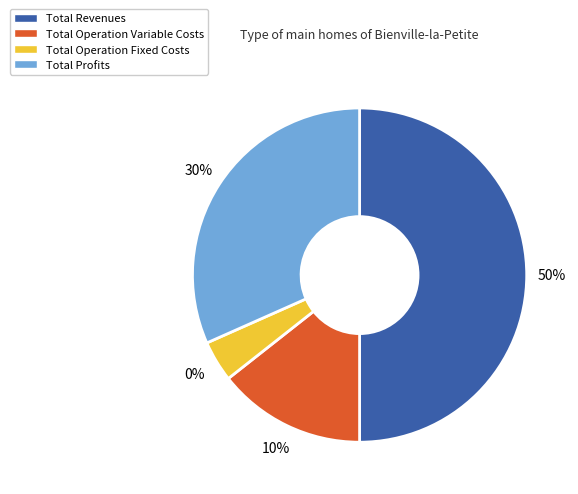

What portion of the pie excludes Total Profits?

68.3%